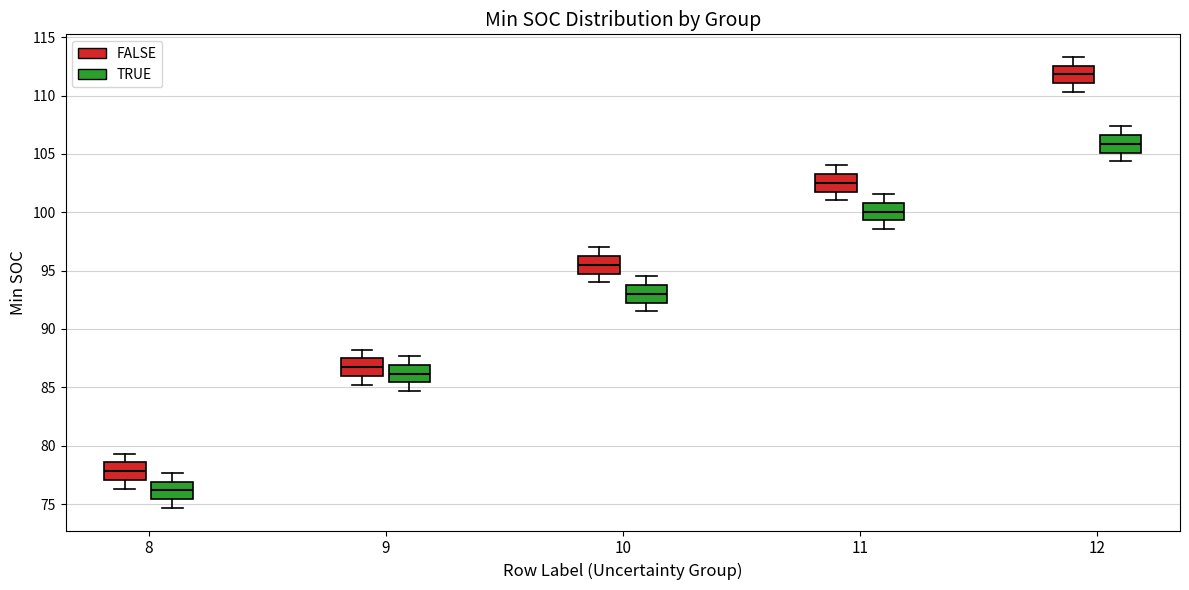

Reading left to right, read every box against the y-axis: the position of its median line, the range the box covers, and the ends of its whiskers. The values are not printed on the chart, so give them approximately, as read against the axis.

8 (FALSE): median 78.0, box 77.0 to 78.5, whiskers 76.5 to 79.5
8 (TRUE): median 76.0, box 75.5 to 77.0, whiskers 74.5 to 77.5
9 (FALSE): median 86.5, box 86.0 to 87.5, whiskers 85.0 to 88.0
9 (TRUE): median 86.0, box 85.5 to 87.0, whiskers 84.5 to 87.5
10 (FALSE): median 95.5, box 95.0 to 96.5, whiskers 94.0 to 97.0
10 (TRUE): median 93.0, box 92.5 to 94.0, whiskers 91.5 to 94.5
11 (FALSE): median 102.5, box 102.0 to 103.5, whiskers 101.0 to 104.0
11 (TRUE): median 100.0, box 99.5 to 101.0, whiskers 98.5 to 101.5
12 (FALSE): median 112.0, box 111.0 to 112.5, whiskers 110.5 to 113.5
12 (TRUE): median 106.0, box 105.0 to 106.5, whiskers 104.5 to 107.5